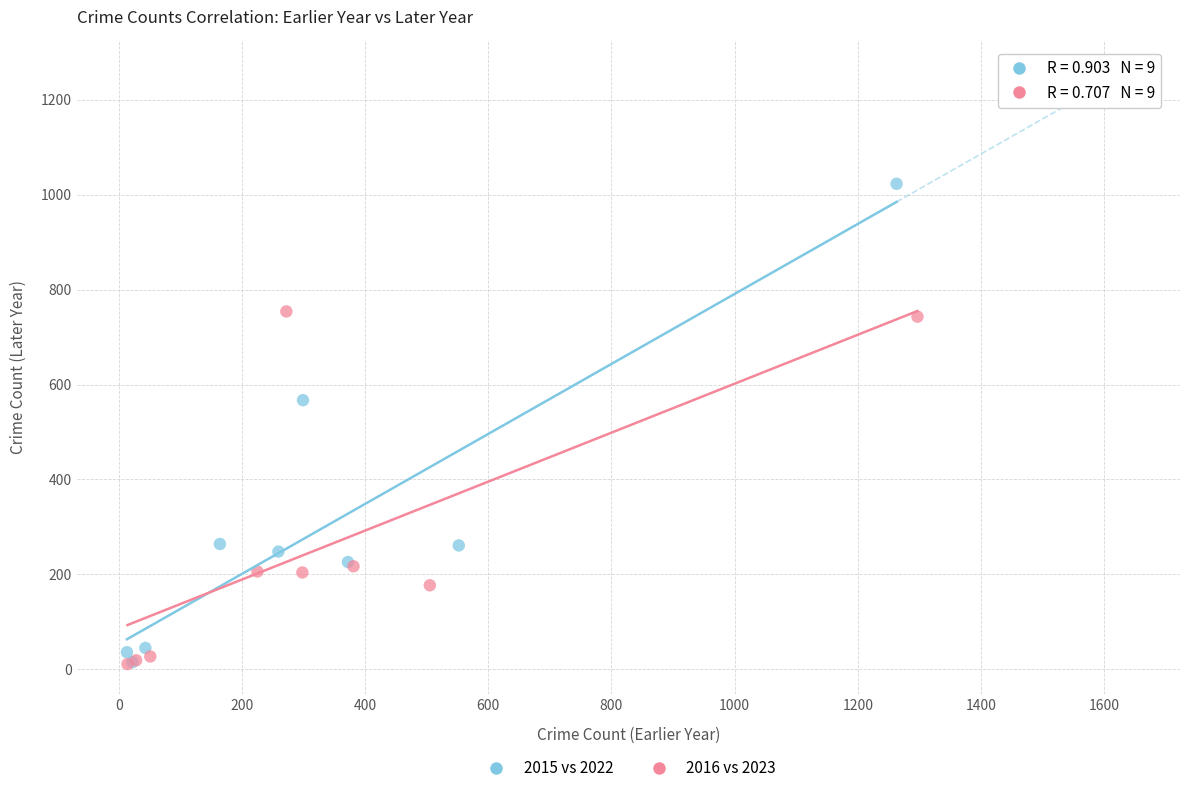

Which series has the largest Y range (max minus min)?

2015 vs 2022